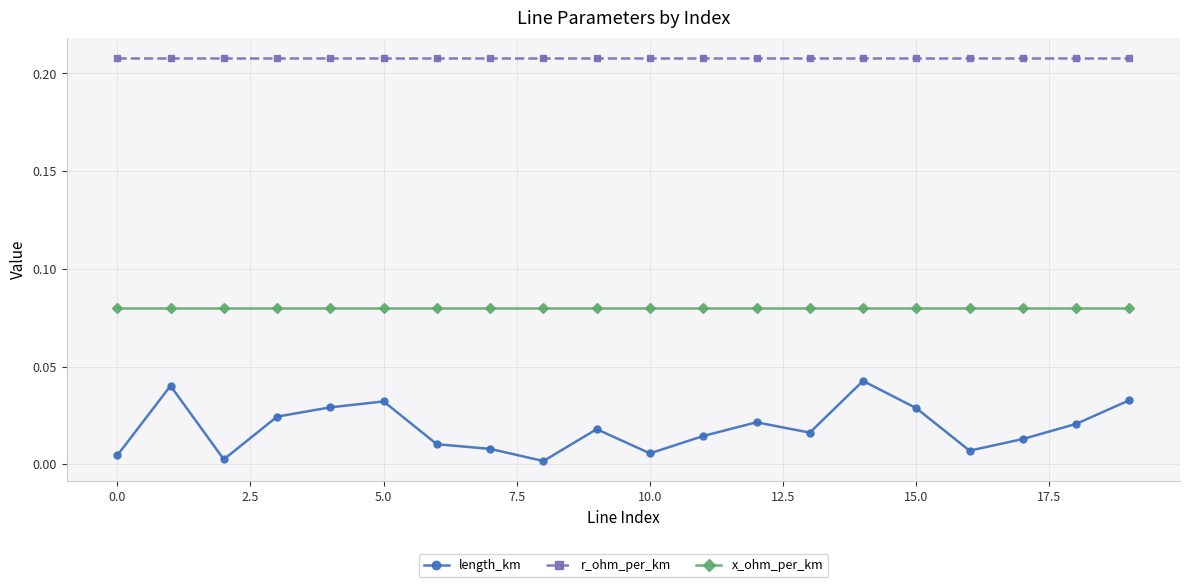

Which series has the largest range (max minus min)?

length_km